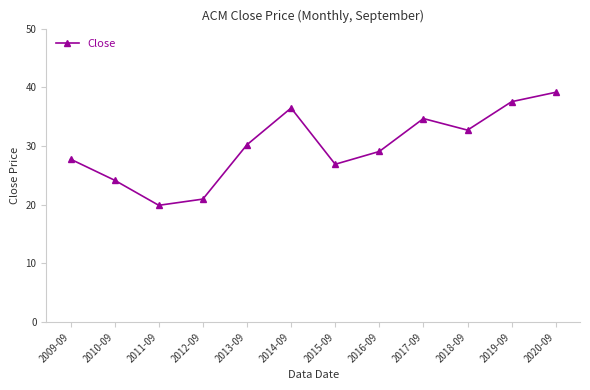

How many series are shown in this chart?

1